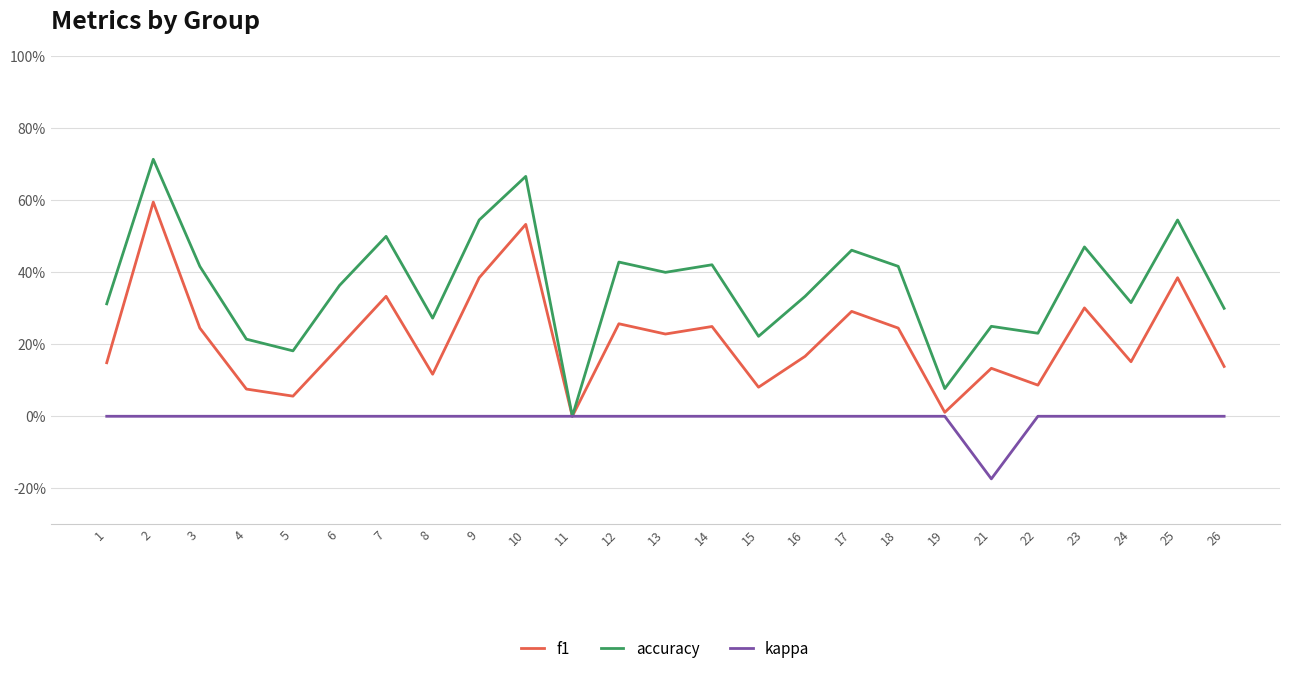

List the series in order of their peak value, lowest first.

kappa, f1, accuracy